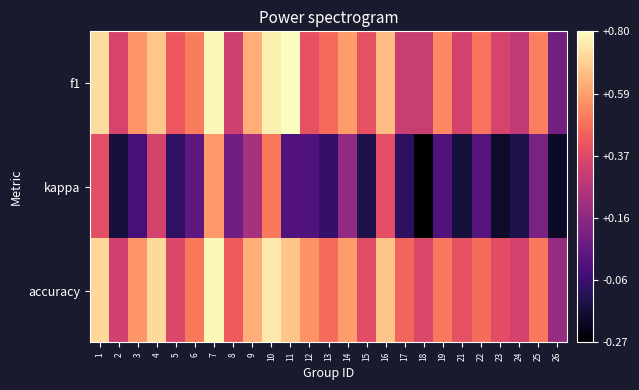

Reading left to right, what are all the values shown in this chart?

f1: 1=0.7	2=0.4	3=0.6	4=0.7	5=0.4	6=0.5	7=0.8	8=0.3	9=0.6	10=0.8	11=0.8	12=0.4	13=0.5	14=0.6	15=0.4	16=0.7	17=0.3	18=0.3	19=0.5	21=0.3	22=0.5	23=0.3	24=0.3	25=0.5	26=0.1
kappa: 1=0.4	2=-0.2	3=-0.0	4=0.3	5=-0.1	6=0.0	7=0.6	8=0.1	9=0.2	10=0.5	11=0.0	12=0.0	13=-0.1	14=0.2	15=-0.1	16=0.4	17=-0.1	18=-0.3	19=0.0	21=-0.2	22=0.0	23=-0.2	24=-0.1	25=0.1	26=-0.2
accuracy: 1=0.7	2=0.3	3=0.6	4=0.7	5=0.4	6=0.5	7=0.8	8=0.4	9=0.6	10=0.8	11=0.7	12=0.6	13=0.5	14=0.6	15=0.4	16=0.7	17=0.5	18=0.4	19=0.5	21=0.4	22=0.5	23=0.4	24=0.3	25=0.5	26=0.2